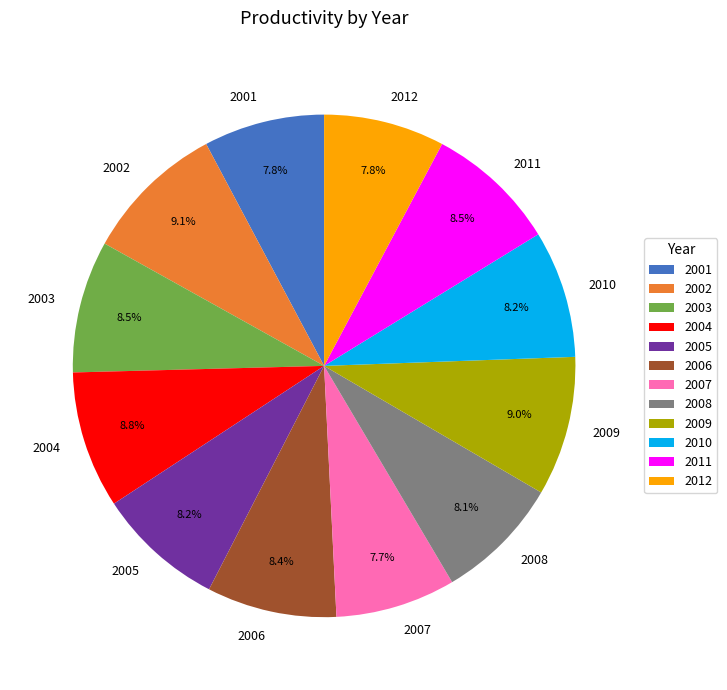

What percentage is NOT represented by 2006?

91.6%